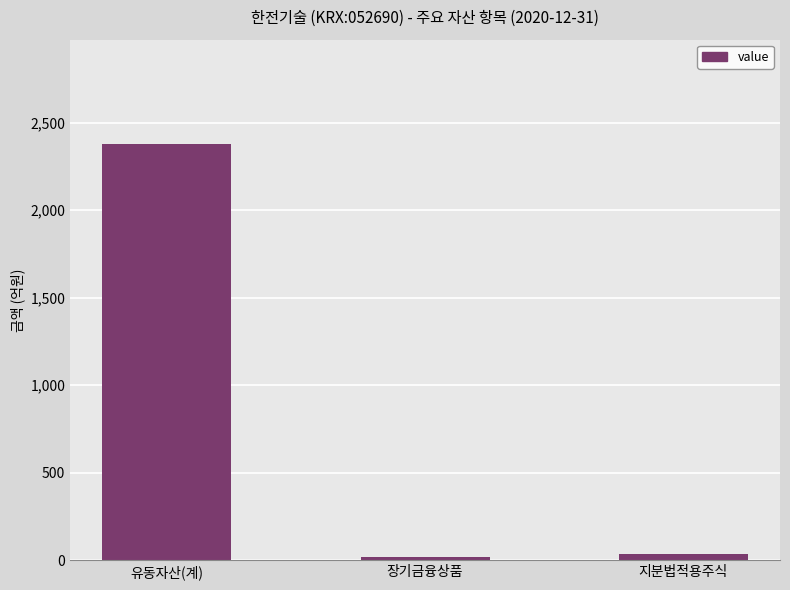

At which label is the value closest to 1197?

지분법적용주식